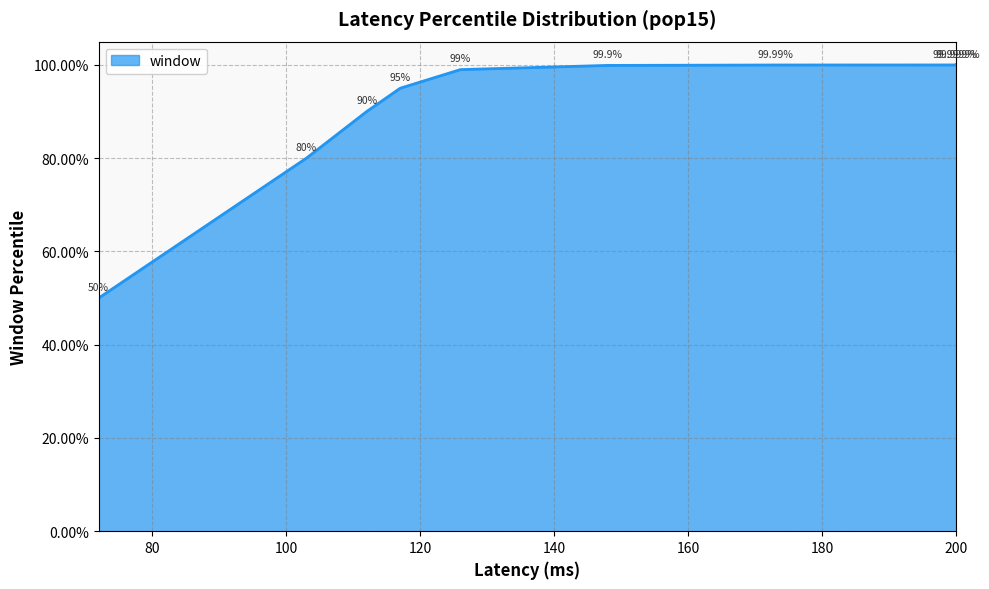

Rank the categories by value from highest to lowest.

200, 200, 173, 148, 126, 117, 112, 103, 72